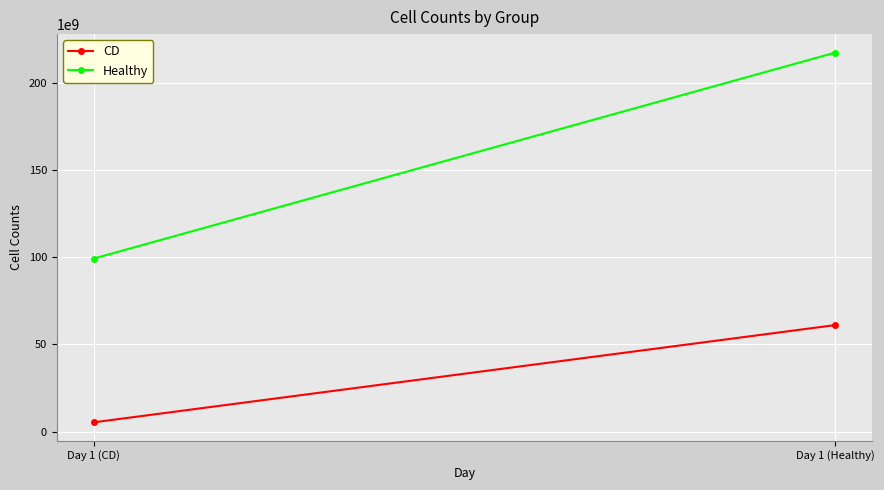

Reading right to left, list all the values displayed in this chart.

CD: 61042558217	5314887324
Healthy: 217221266674	99183906832